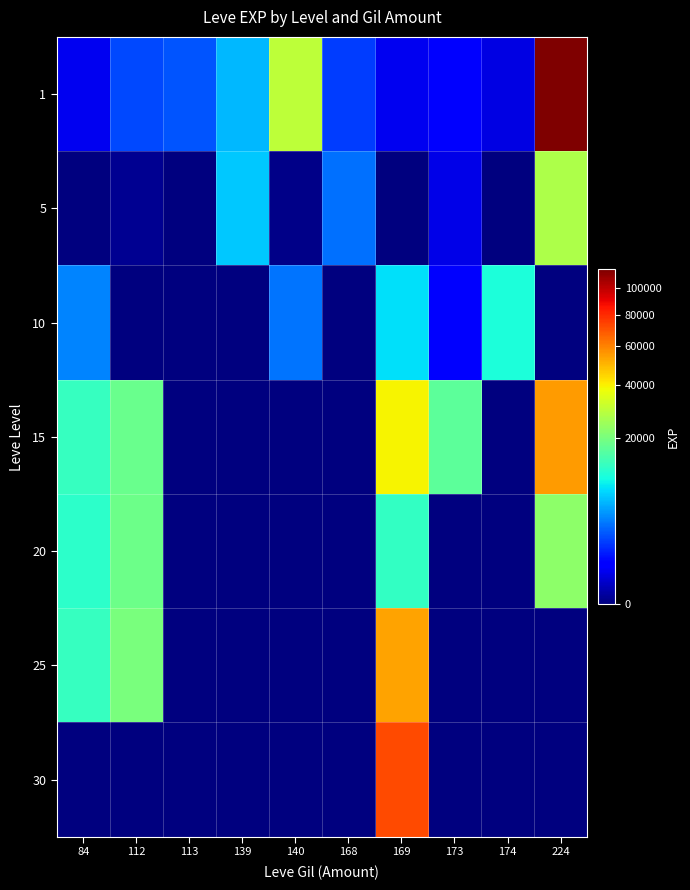

Count the number of data series in this chart.

7